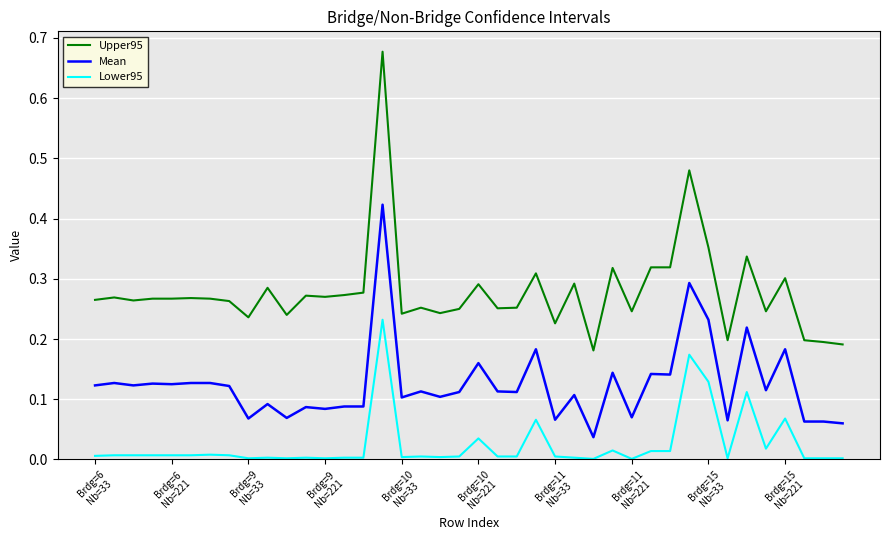

How many categories are shown in the chart?

40